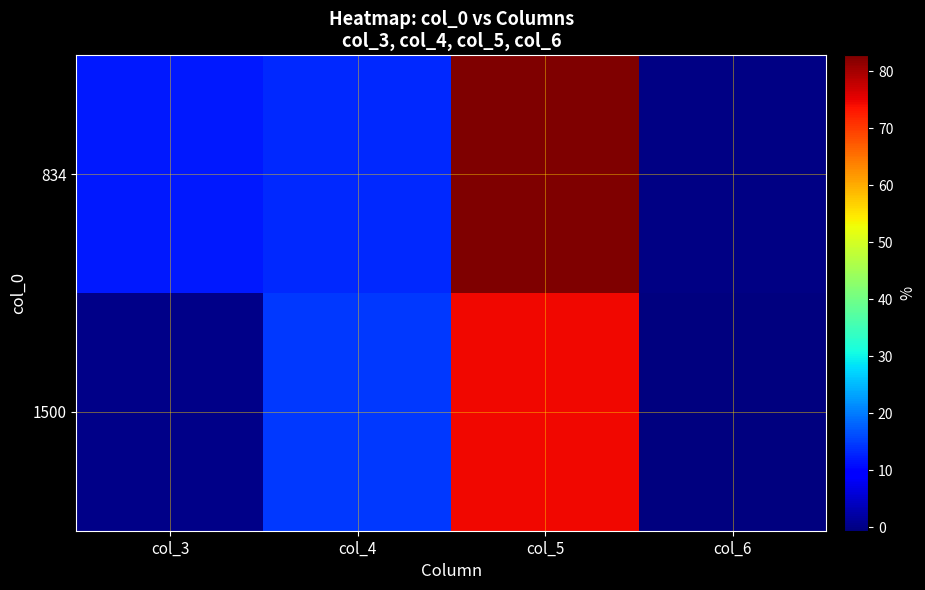

Count the number of data series in this chart.

2